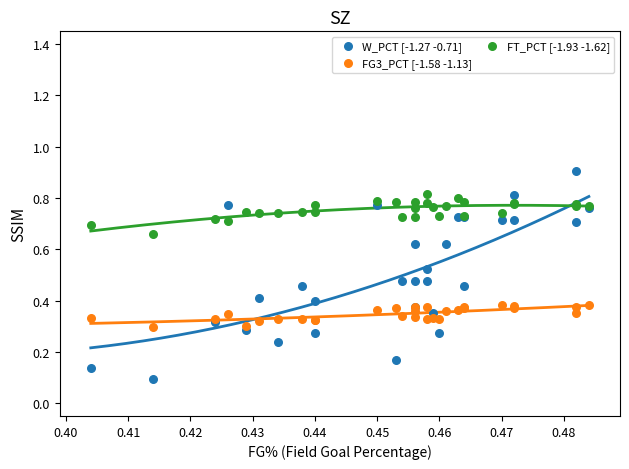

Which series contains the highest Y value?

W_PCT [-1.27 -0.71]